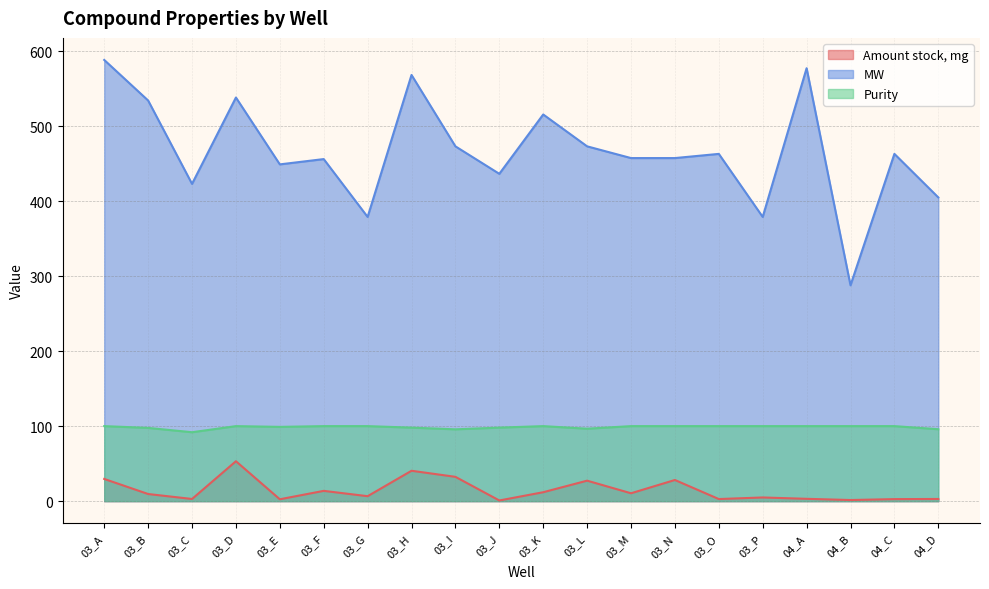

List the series in order of their overall mean, highest first.

MW, Purity, Amount stock, mg